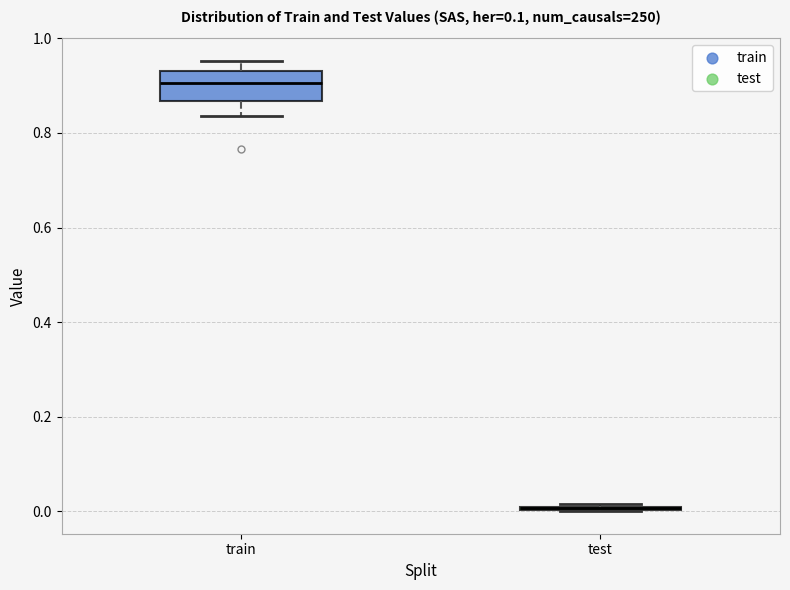

Which box is the tallest, from its lower edge to its upper edge?

train